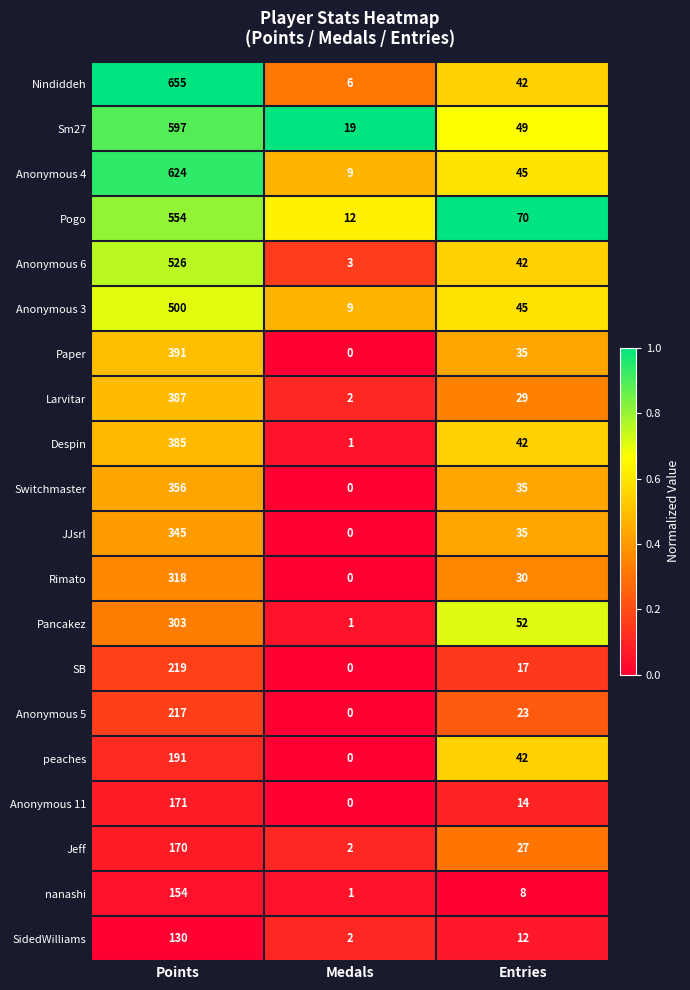

What is the total value across all series at Entries?

694